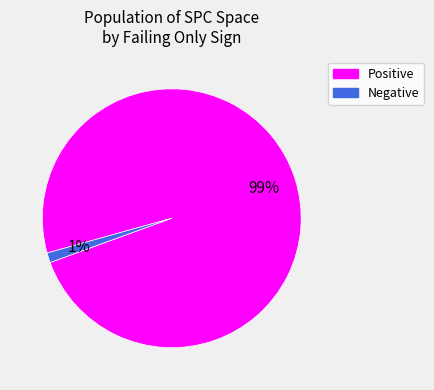

To the nearest percent, what is the difference between the largest and smallest slice percentages?

98%